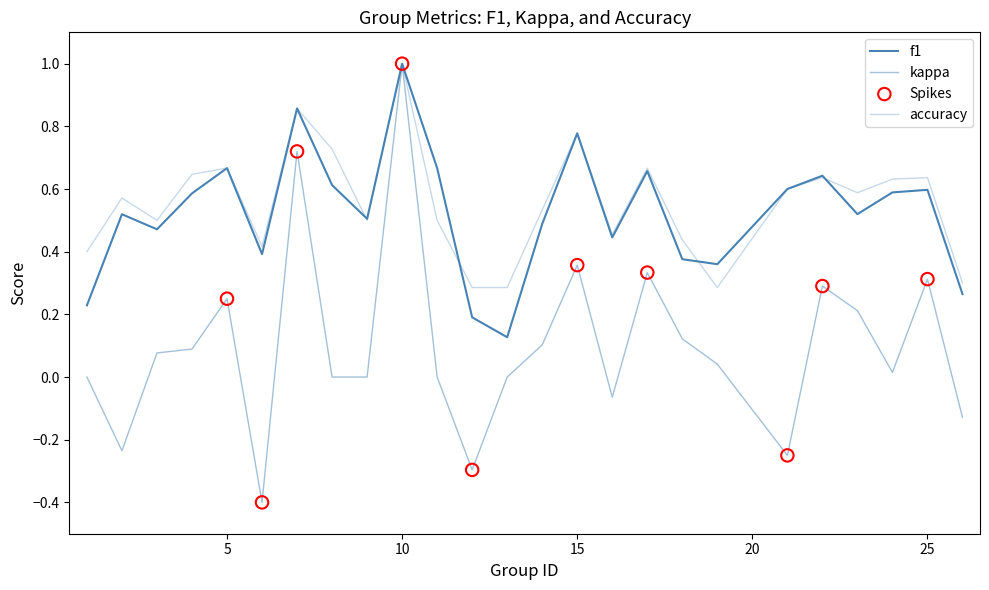

How many lines are shown in the chart?

3